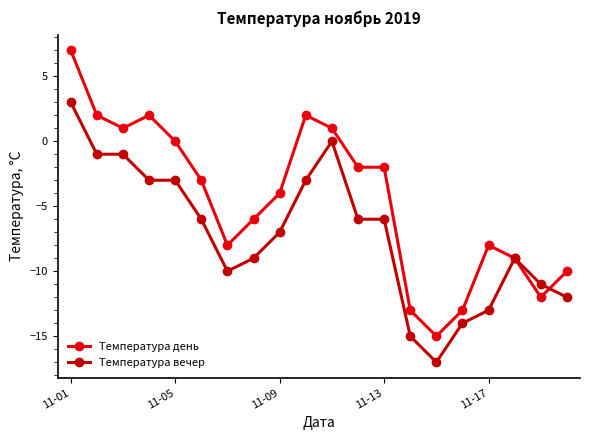

Count the number of data series in this chart.

2